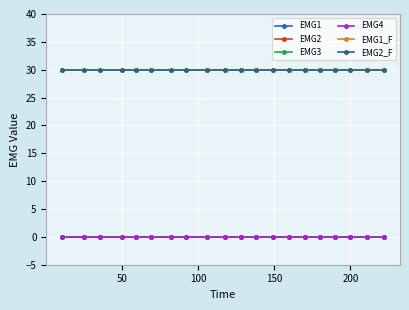

How many lines are shown in the chart?

6